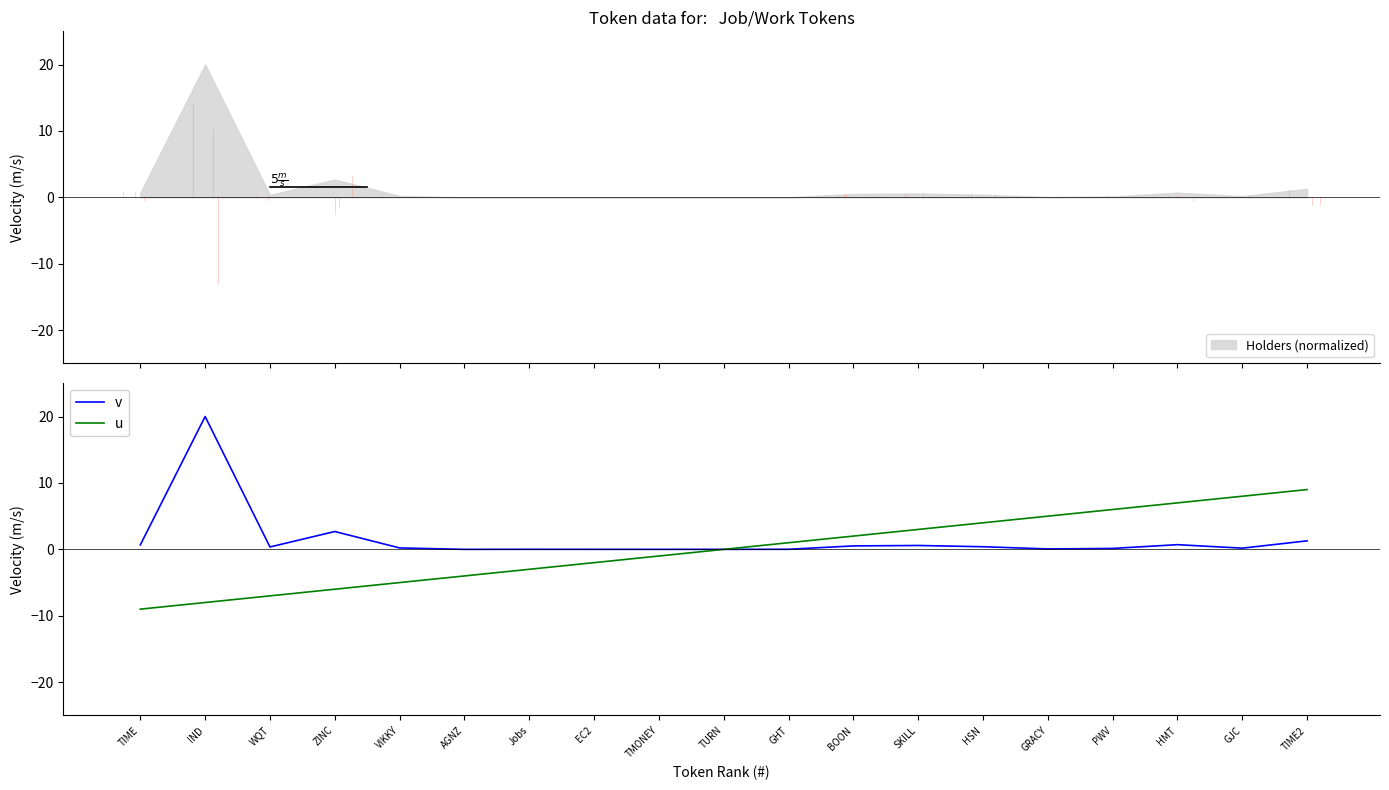

Which series has the largest total across all categories?

v